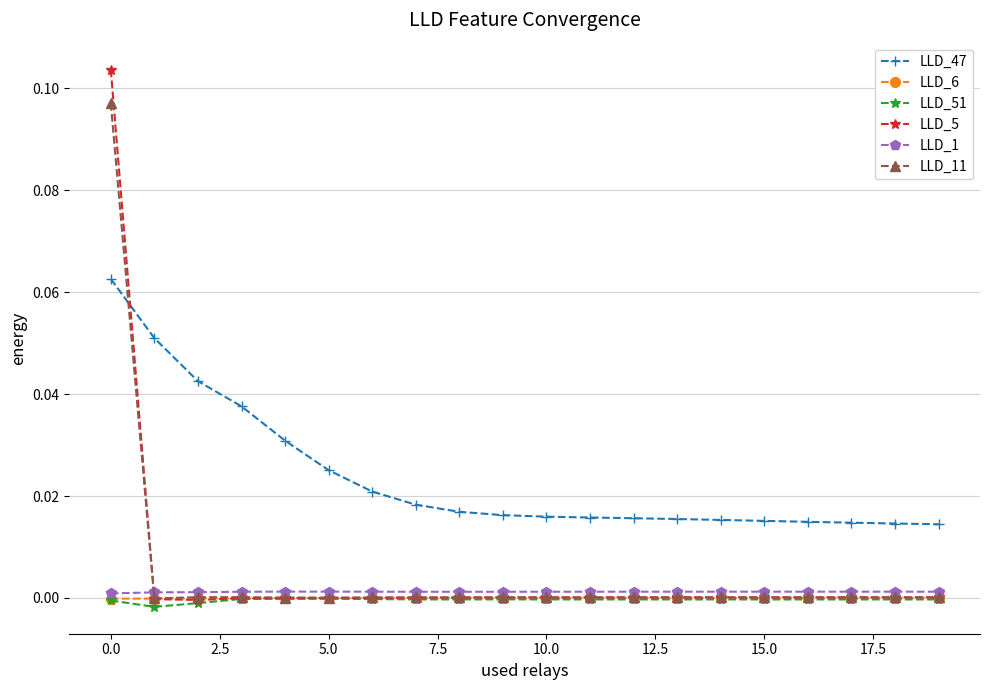

Which series has the widest spread of values?

LLD_5